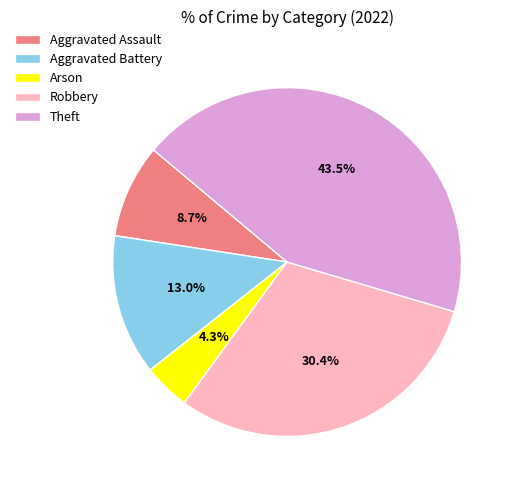

Which category has the biggest portion of the pie?

Theft